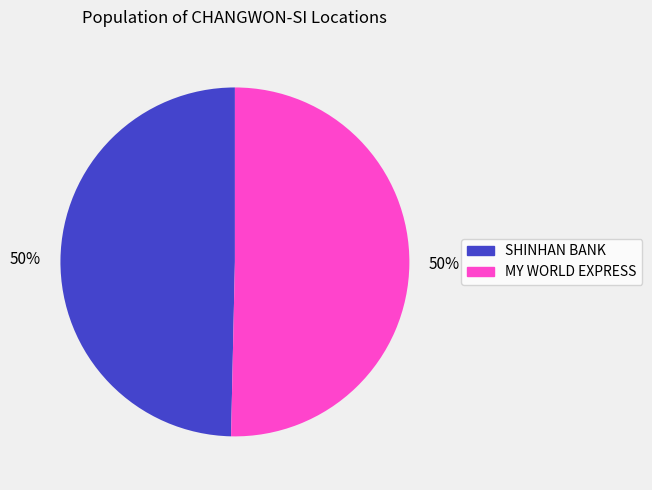

To the nearest percent, what is the average slice percentage?

50%